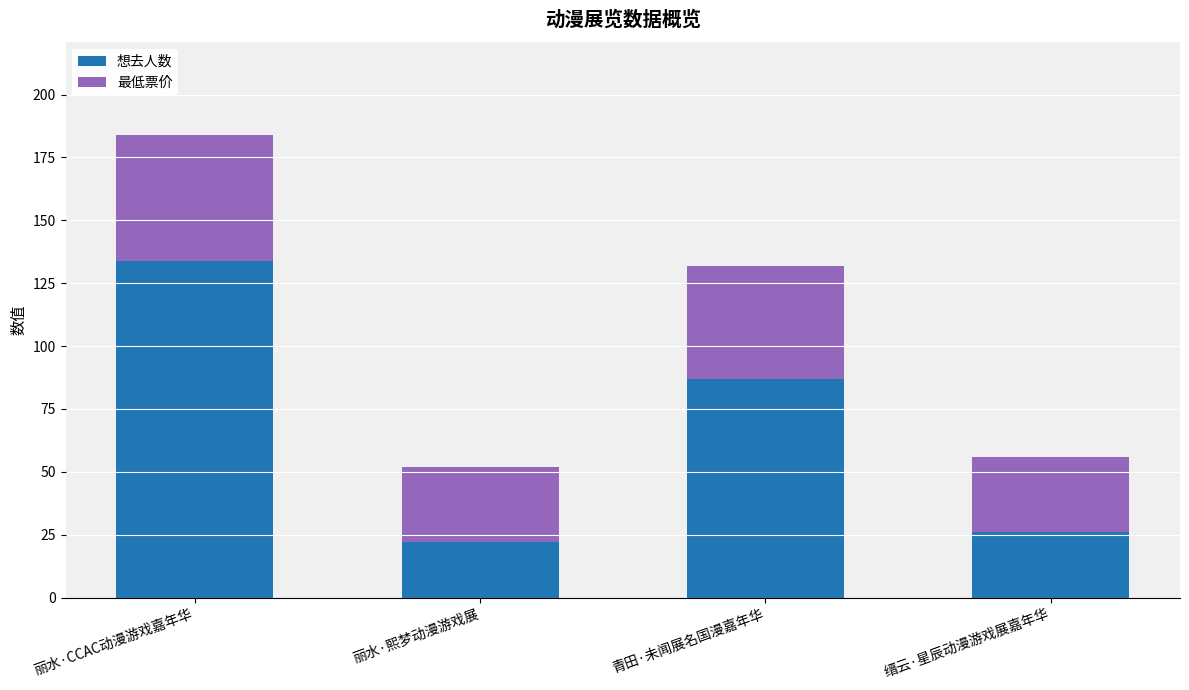

At which label is 想去人数 closest to 78?

青田·未闻展名国漫嘉年华